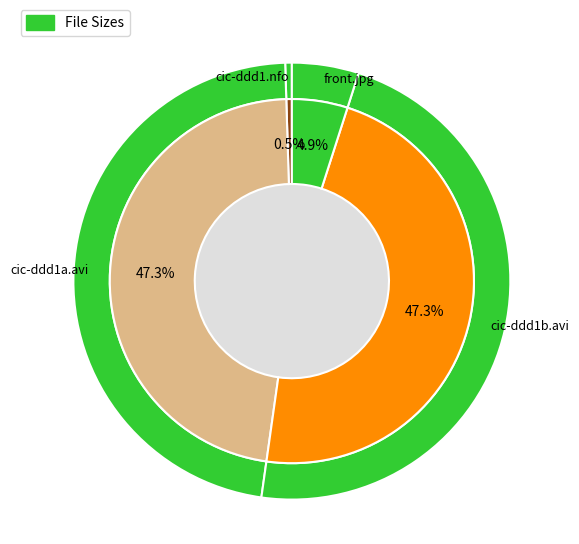

The cic-ddd1a.avi slice represents 57% of the pie. True or false?

False